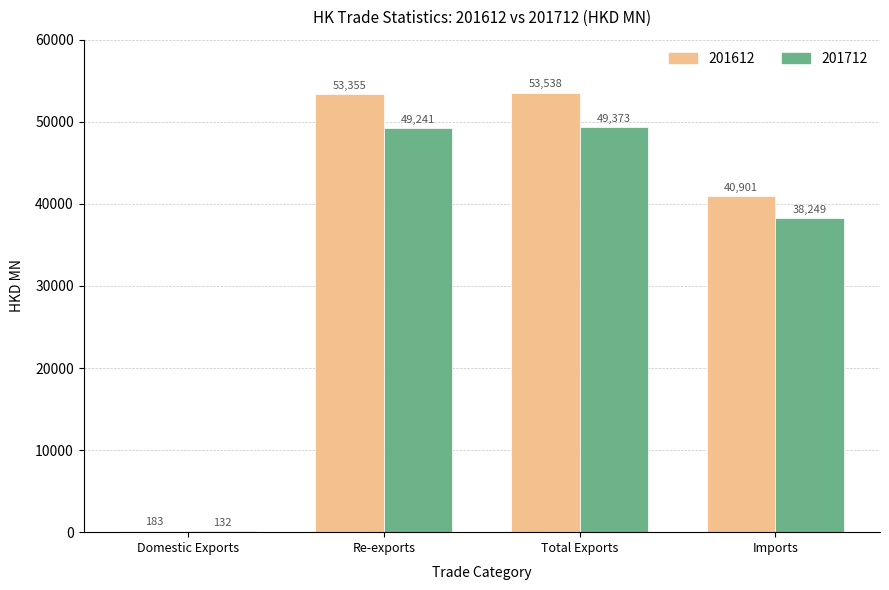

At which category is the sum across all series the highest?

Total Exports